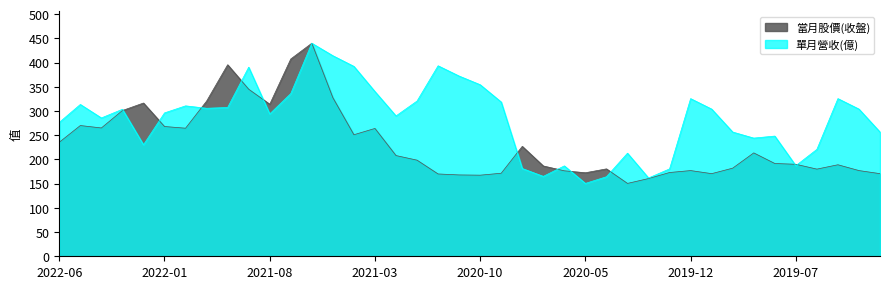

What is the lowest value of the 當月股價(收盤) series?

150.5